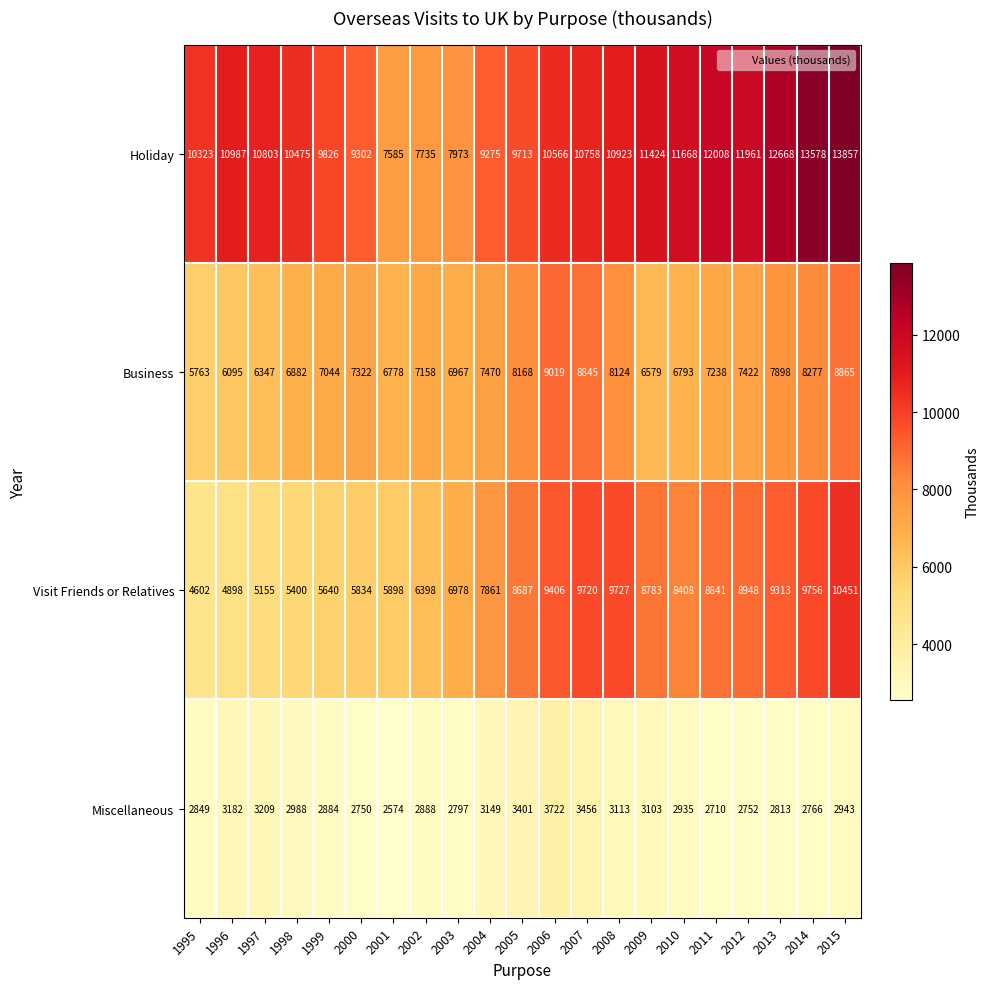

True or false: Visit Friends or Relatives has a value of 16677 at 2013.

False